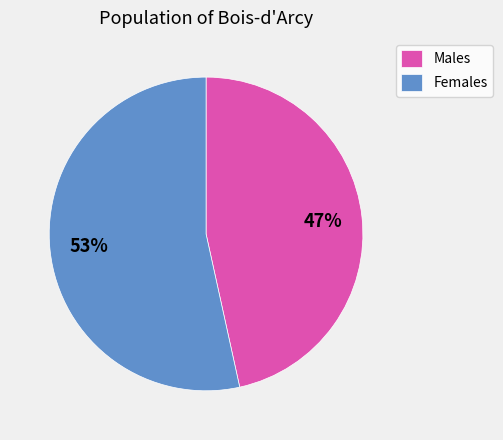

Which slice is the largest?

Females